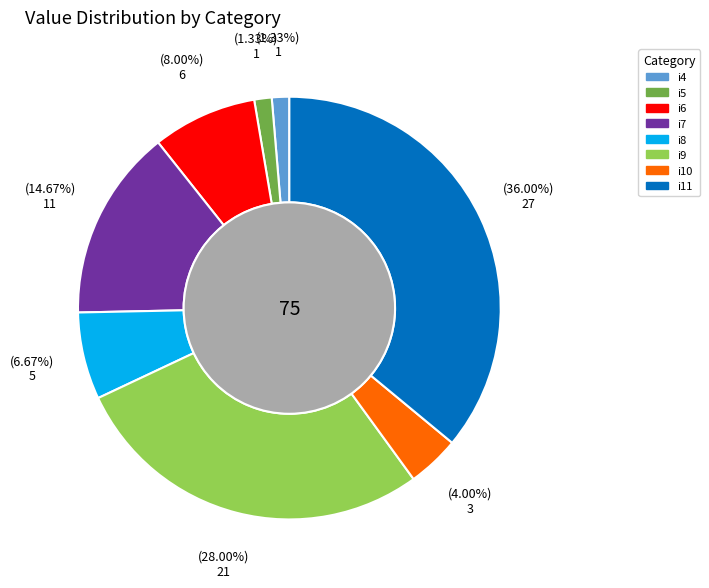

Count the number of slices in the pie.

8